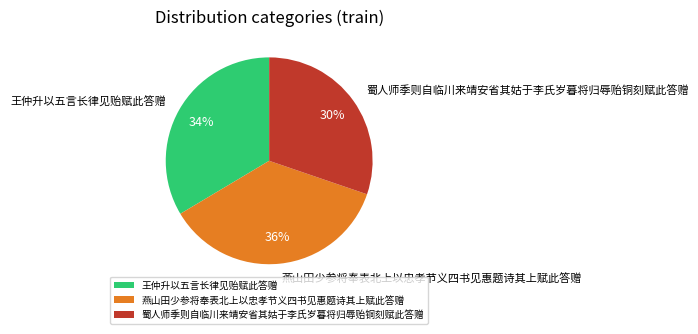

Which category has the smallest portion of the pie?

蜀人师季则自临川来靖安省其姑于李氏岁暮将归辱贻铜刻赋此答赠